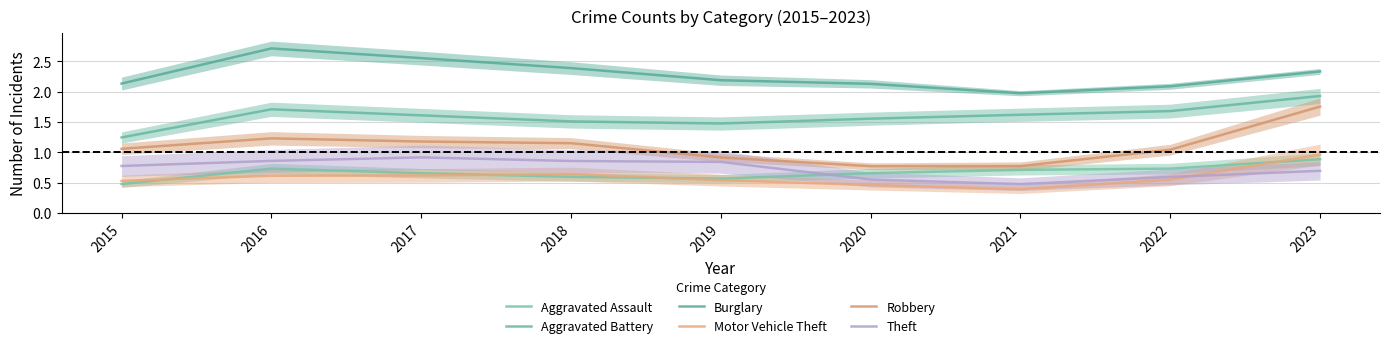

What is the total value across all series at 2019?

6.5